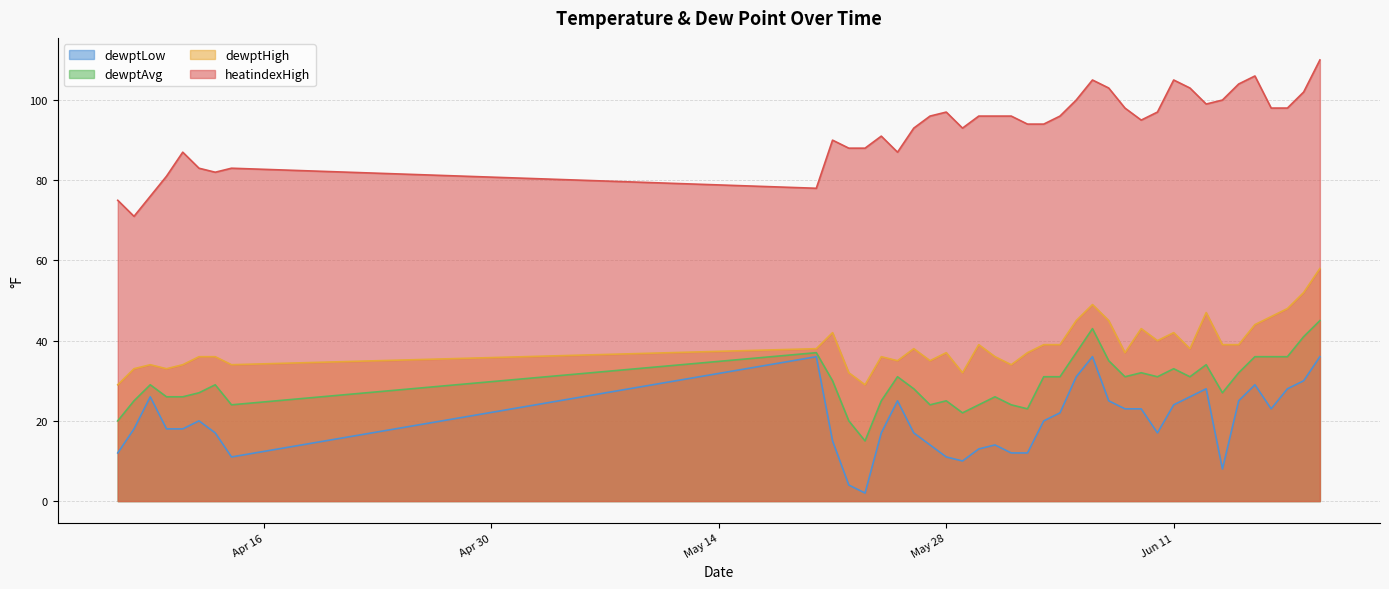

Which label corresponds to the smallest value in the chart?

2024-05-23